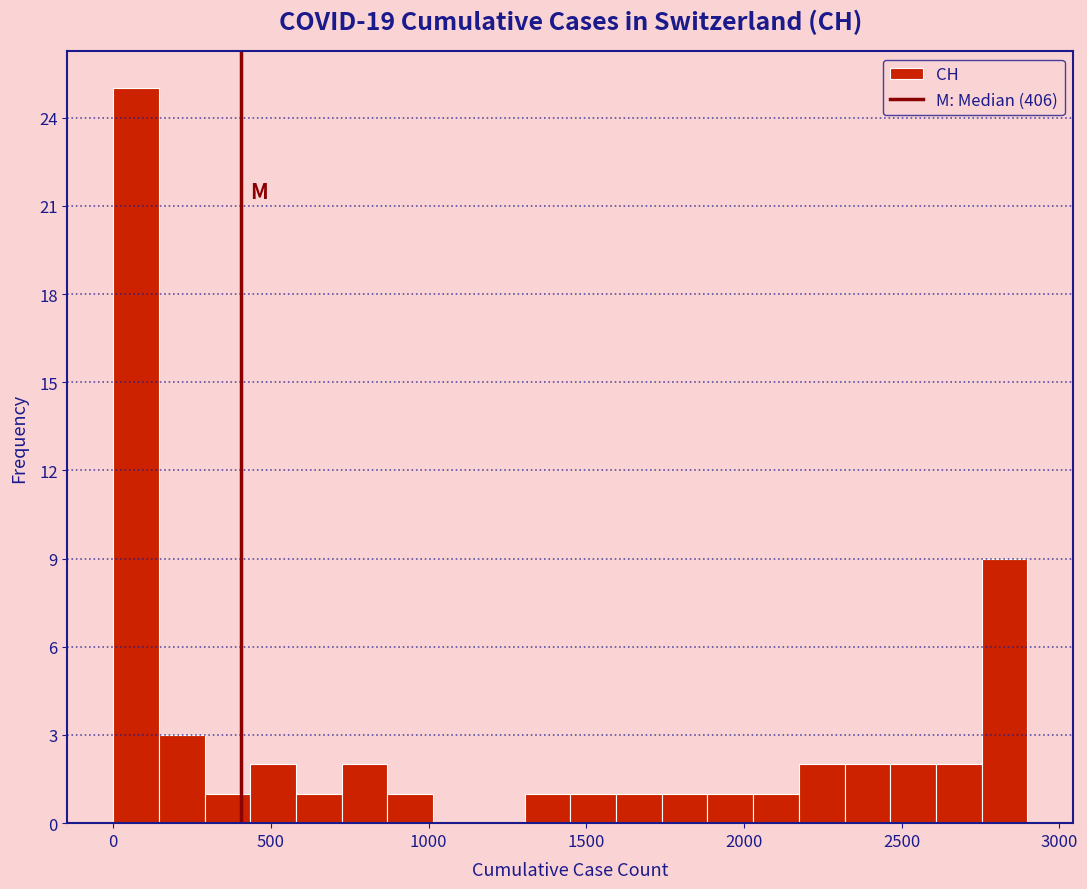

Read against the x-axis, roughly where is the centre of the tallest bar?

50